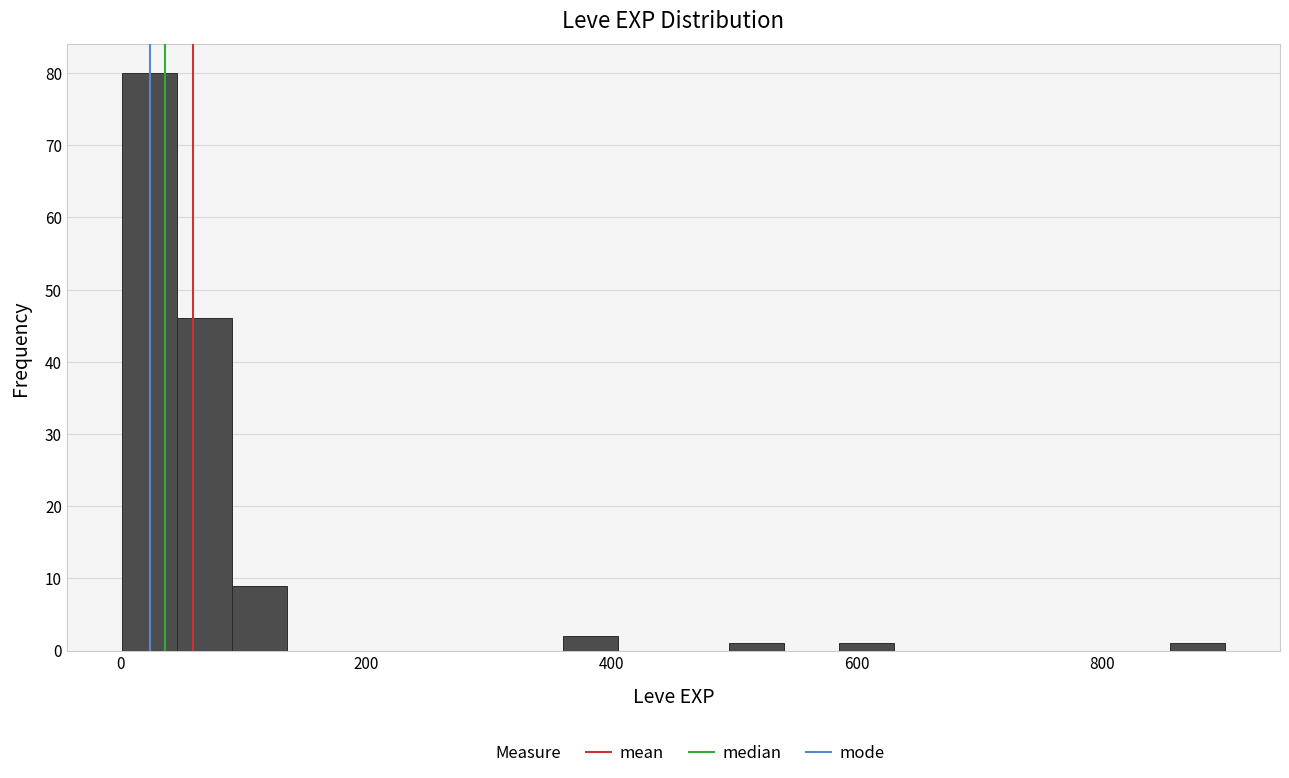

Around what value on the x-axis is the tallest bar? Give the approximate position of its centre, as read against the axis.

20